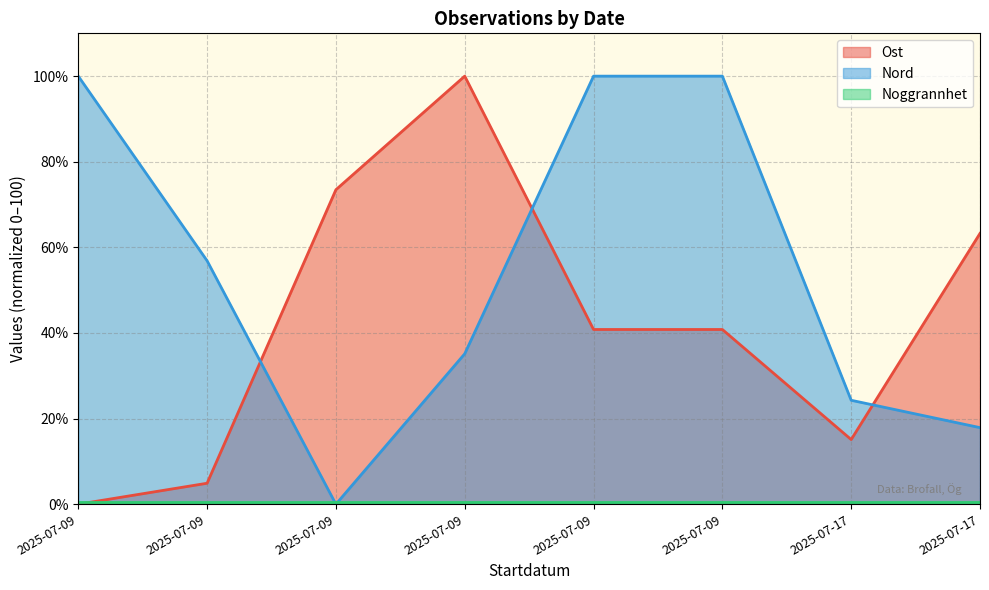

At which label does Nord first exceed 56?

2025-07-09